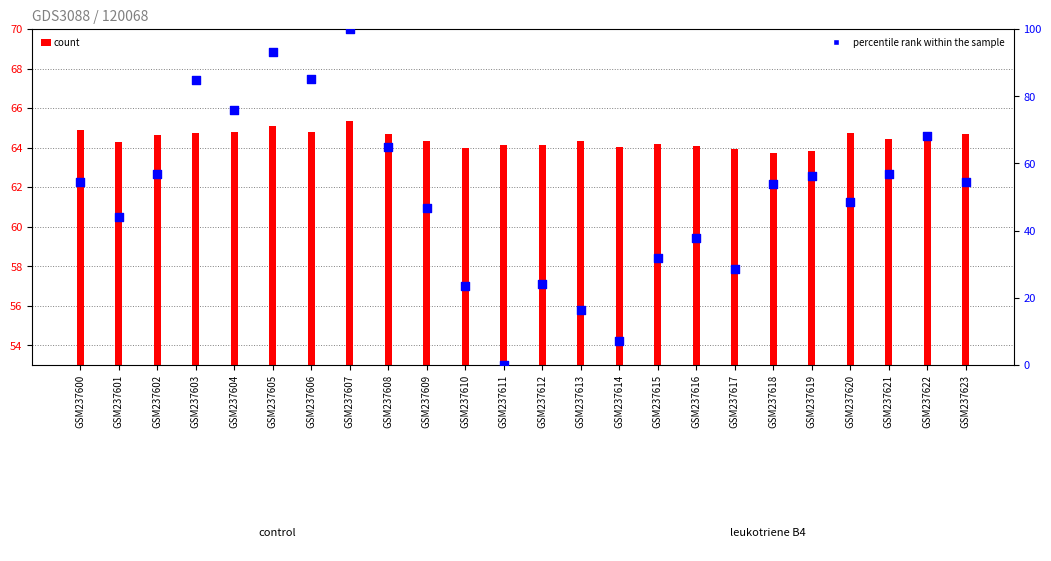

Which series has the widest spread of Y values?

percentile rank within the sample